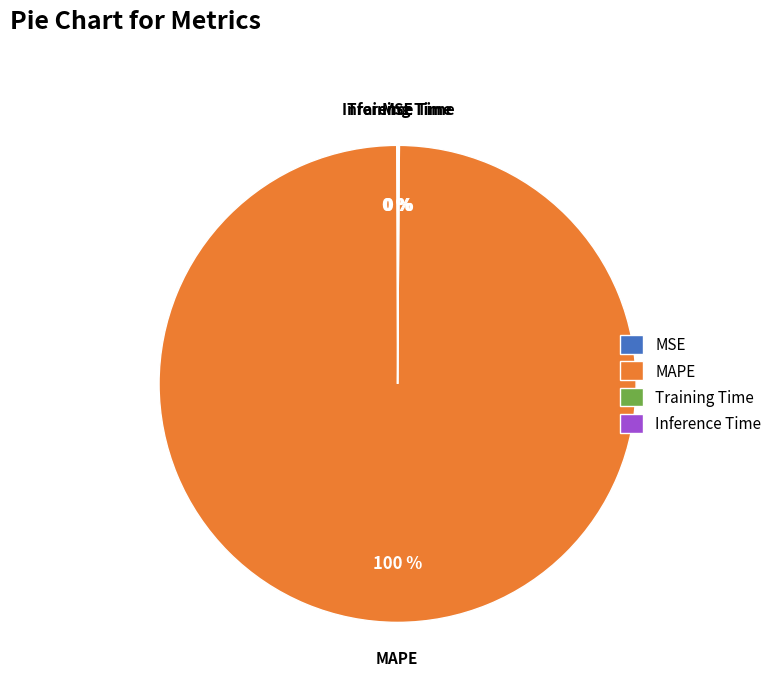

To the nearest percent, what is the difference between the largest and smallest slice percentages?

100%